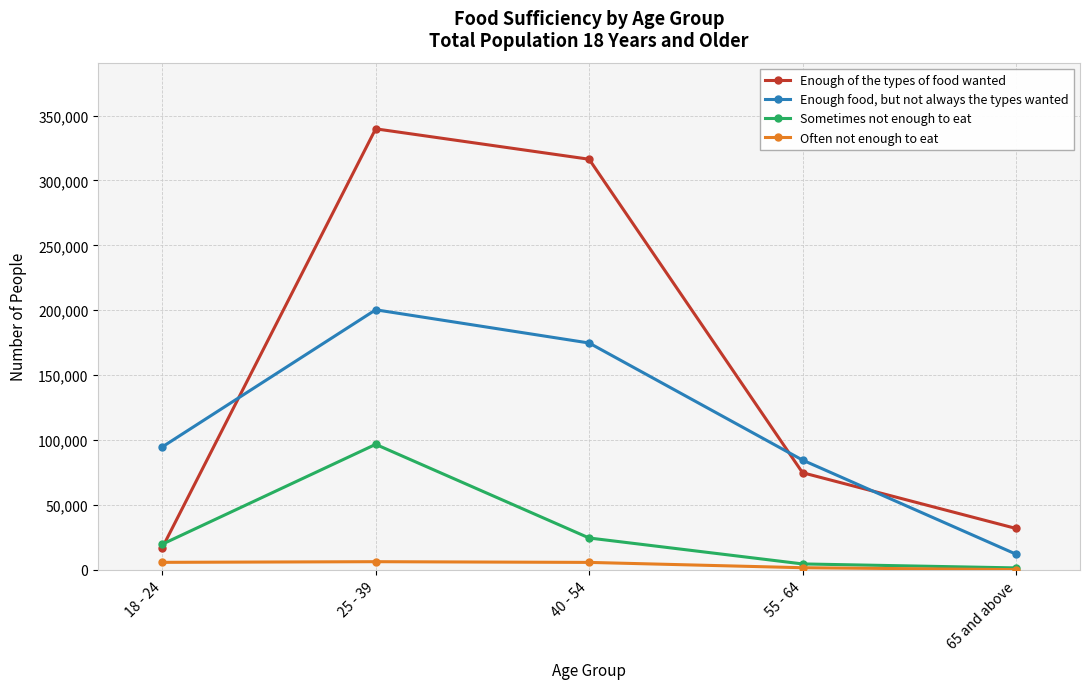

At which category is the sum across all series the highest?

25 - 39